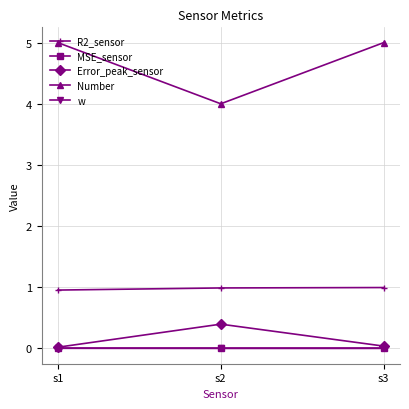

What is the approximate value of Number at s1?

5.0